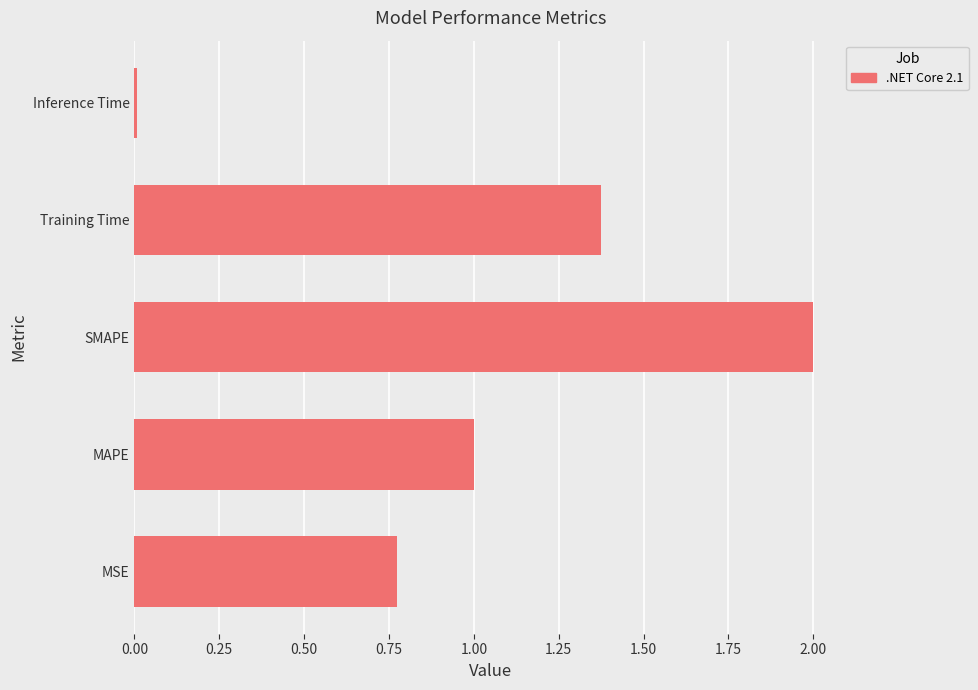

At which category does the chart reach its peak across all series?

SMAPE